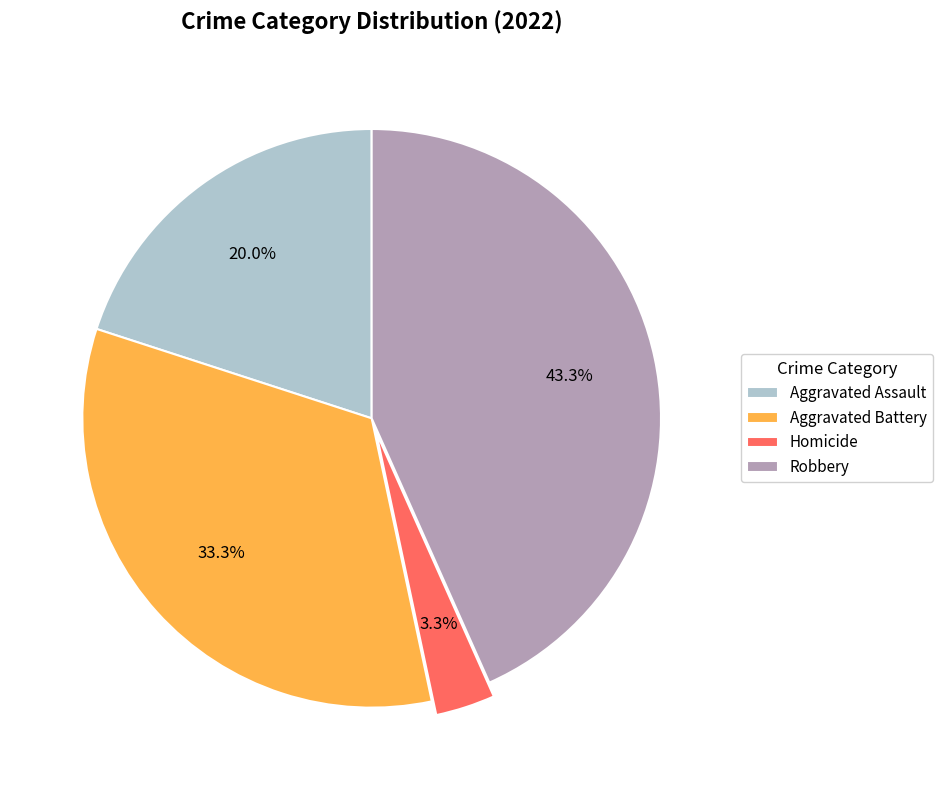

How much of the chart is everything except Homicide?

96.7%